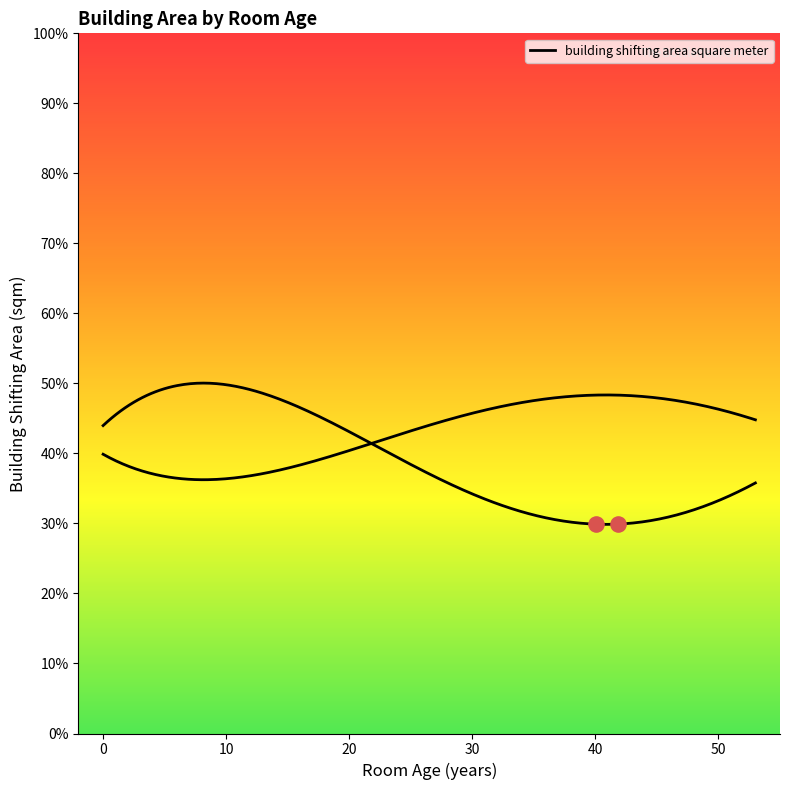

Which has a higher value, 23 or 24?

23